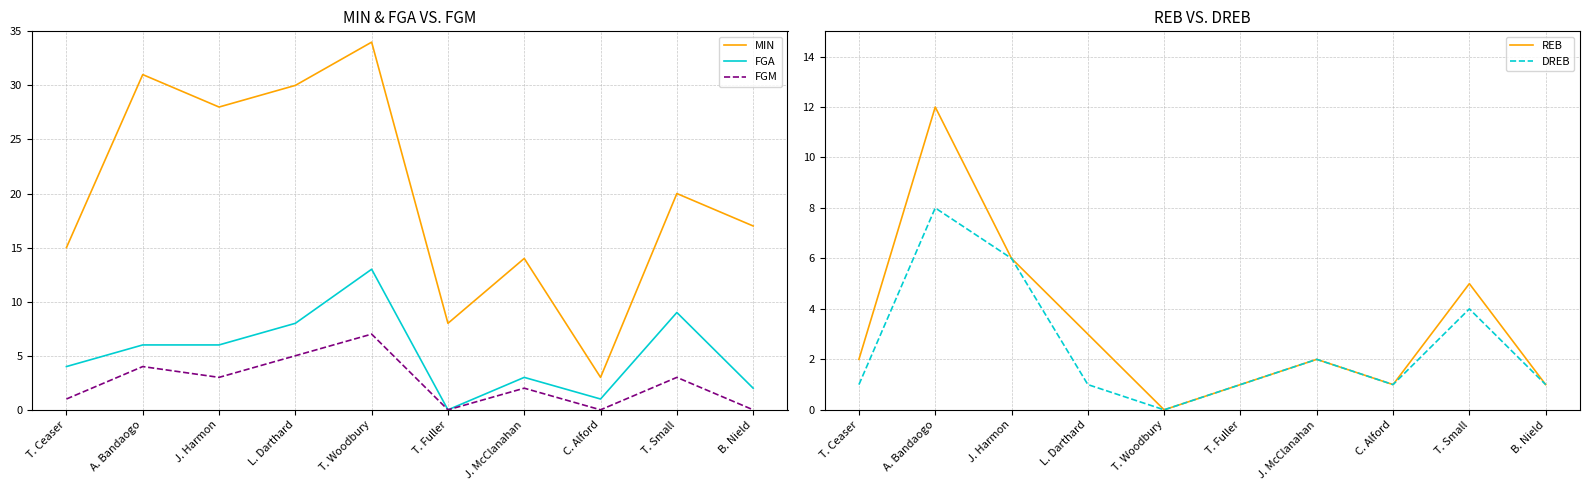

What is the label of the 2nd point from the right?

T. Small